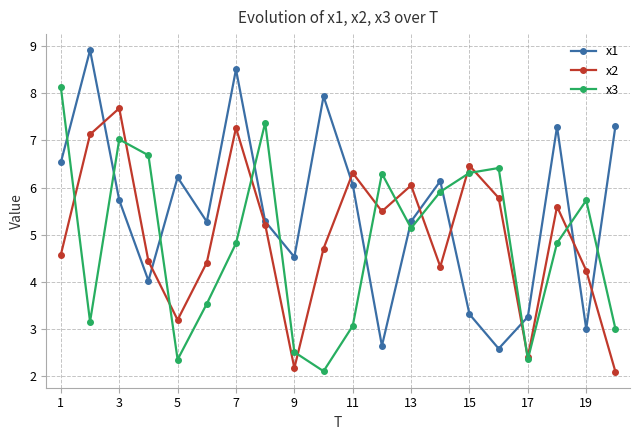

List the series in order of their peak value, highest first.

x1, x3, x2